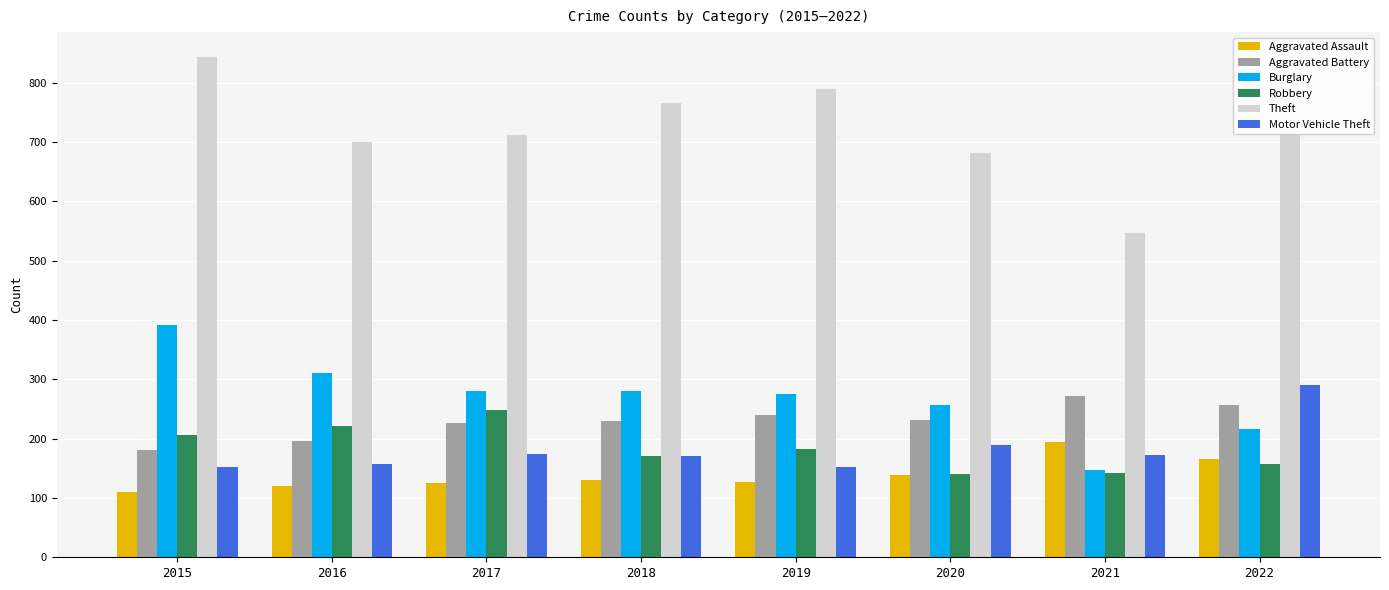

Read the Burglary value at 2022, to the nearest 10.

220